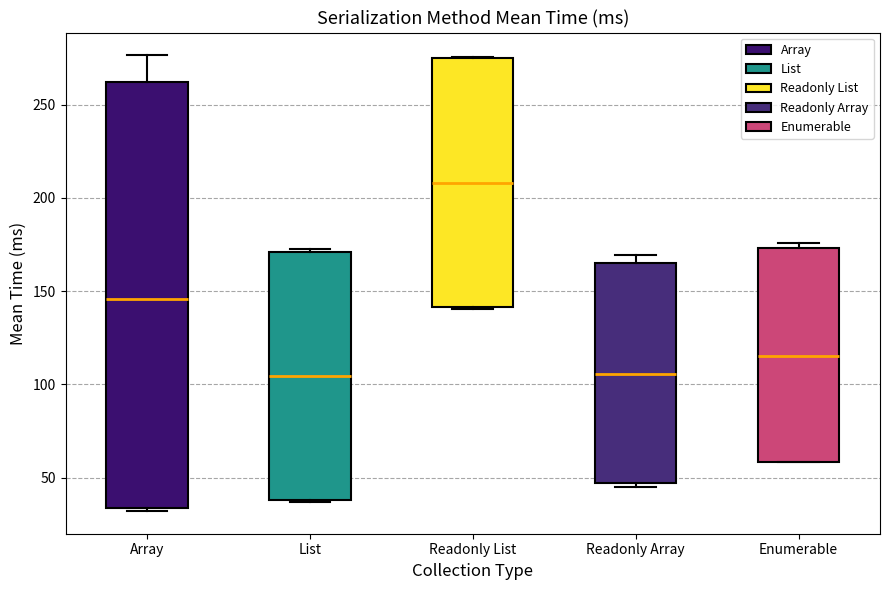

Reading left to right, transcribe this box plot: for each box, give where its median line is, the range the box spans, and where its two whiskers end, as read against the y-axis. The values are not printed on the chart, so give them approximately, as read against the axis.

Array: median 145, box 35 to 260, whiskers 30 to 275
List: median 105, box 40 to 170, whiskers 35 to 170
Readonly List: median 210, box 140 to 275, whiskers 140 to 275
Readonly Array: median 105, box 45 to 165, whiskers 45 (just below the box's lower edge) to 170
Enumerable: median 115, box 60 to 175, whiskers 60 to 175 (just above the box's upper edge)